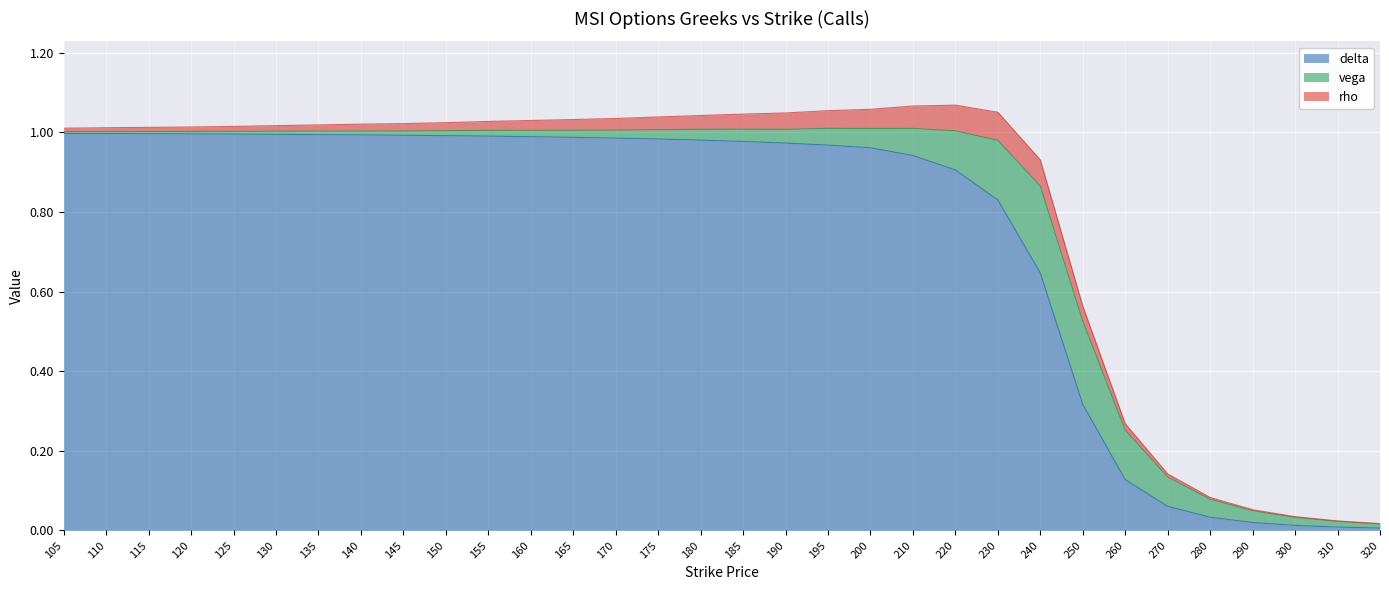

List the labels in order of delta value, smallest first.

320, 310, 300, 290, 280, 270, 260, 250, 240, 230, 220, 210, 200, 195, 190, 185, 180, 175, 170, 165, 160, 155, 150, 145, 140, 135, 130, 125, 120, 115, 110, 105